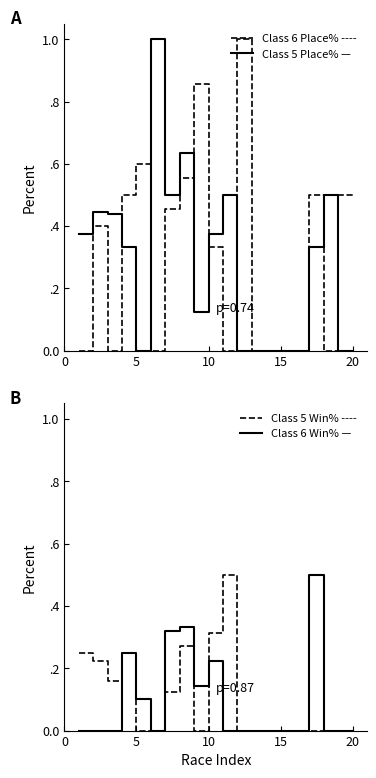

Does the chart display data point markers on the line(s)?

No